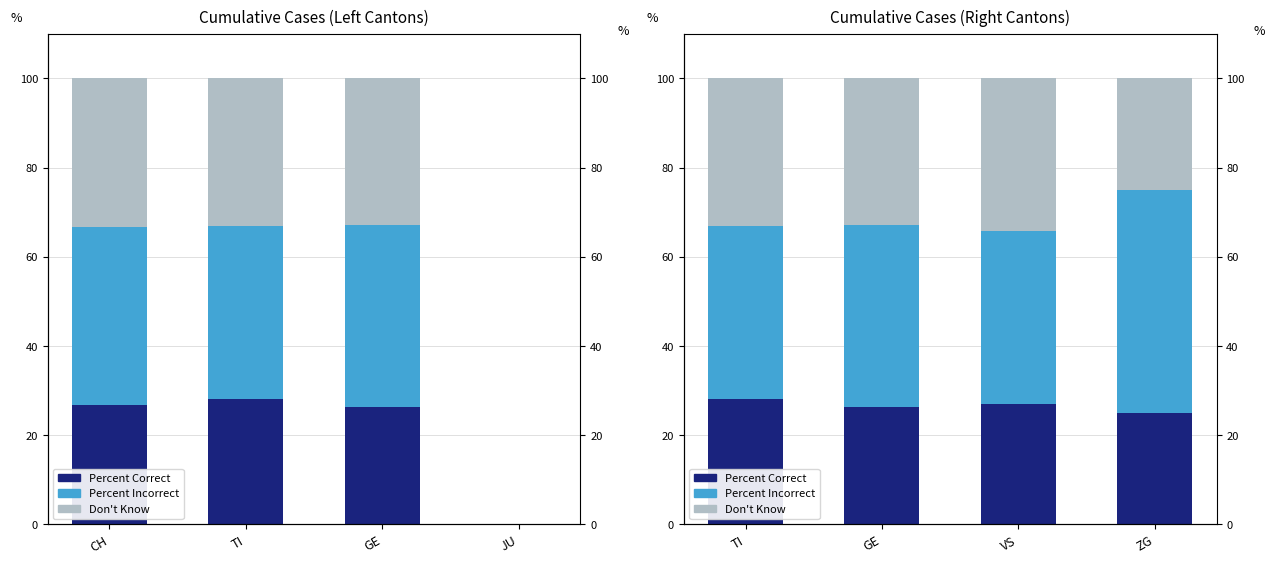

At ZG, list the series in order from smallest to largest.

Percent Correct, Don't Know, Percent Incorrect